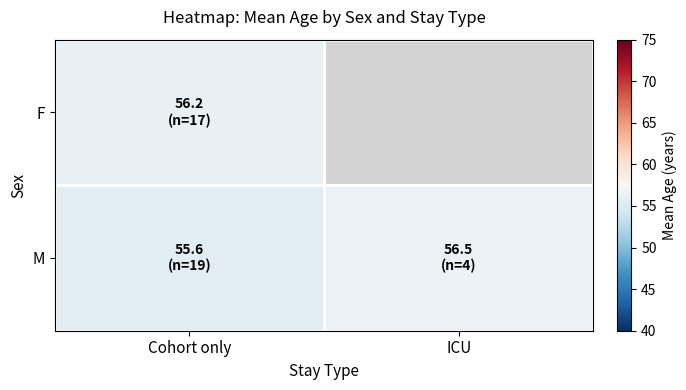

Which series changed the most between Cohort only and ICU?

M